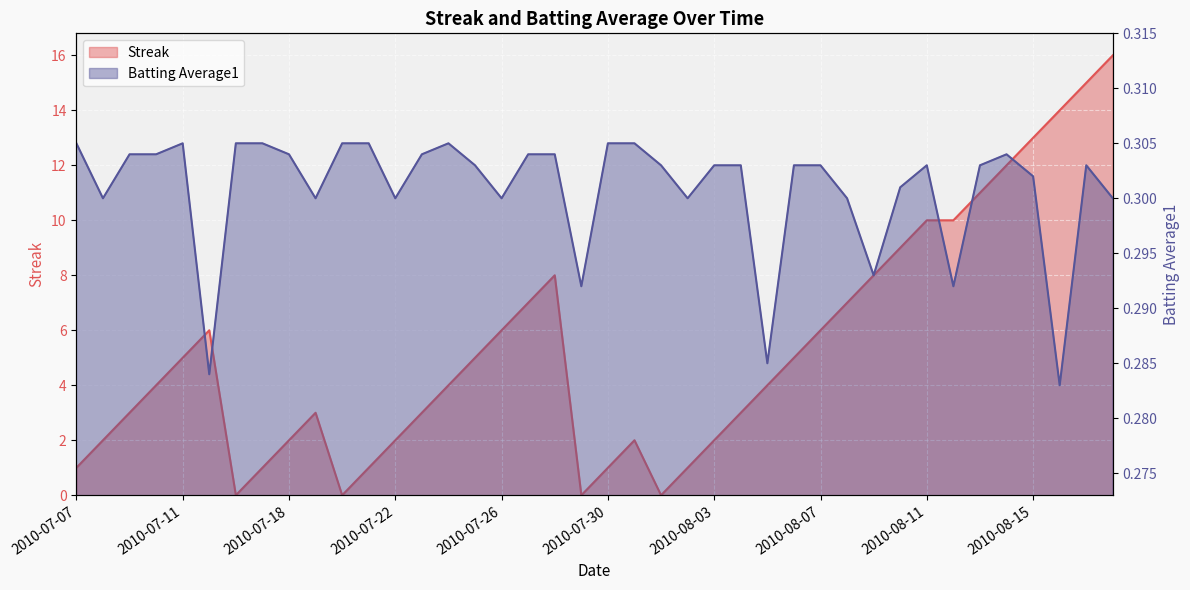

The value of Streak at 2010-07-10 is 4.0. True or false?

True